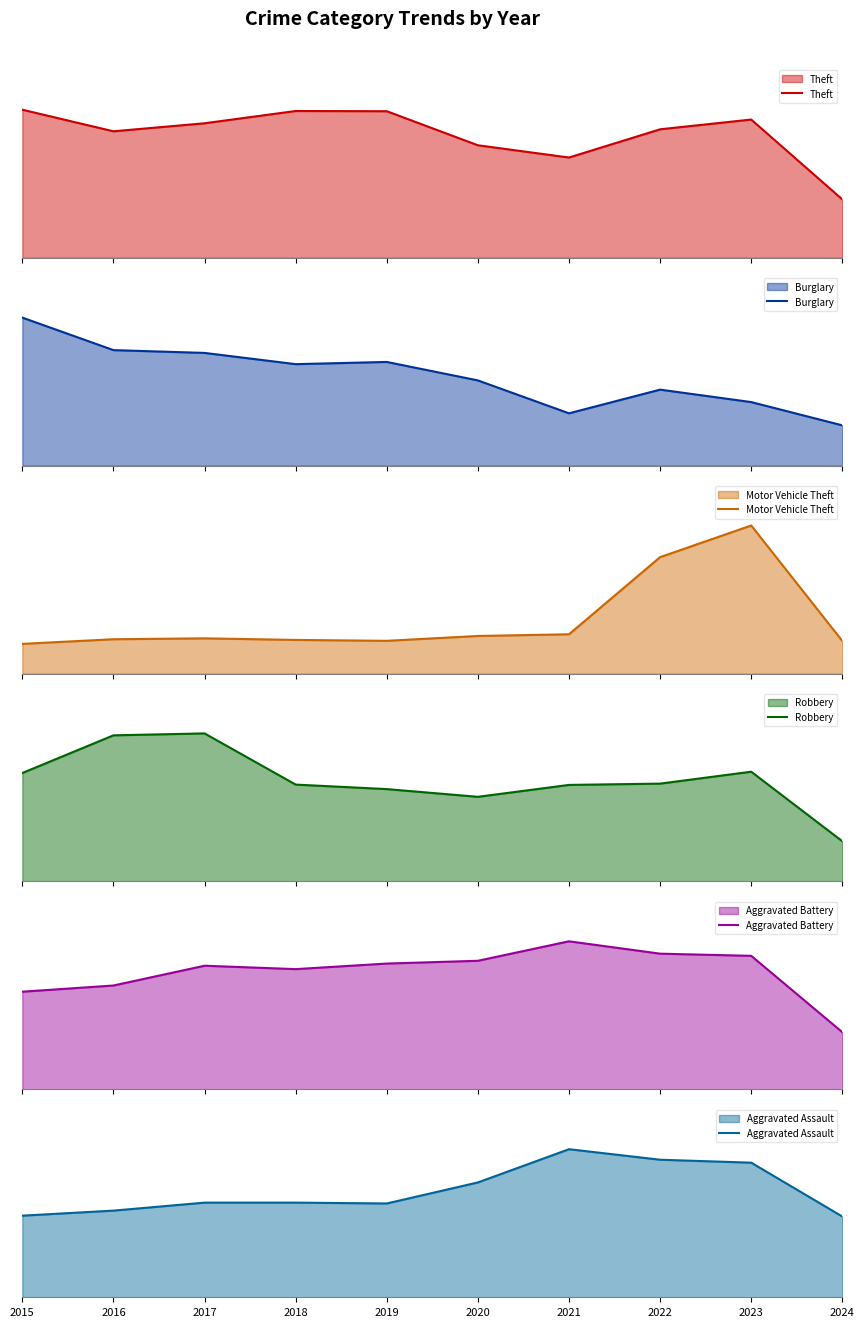

Is the value of Burglary at 2019 greater than the value of Robbery at 2017?

Yes